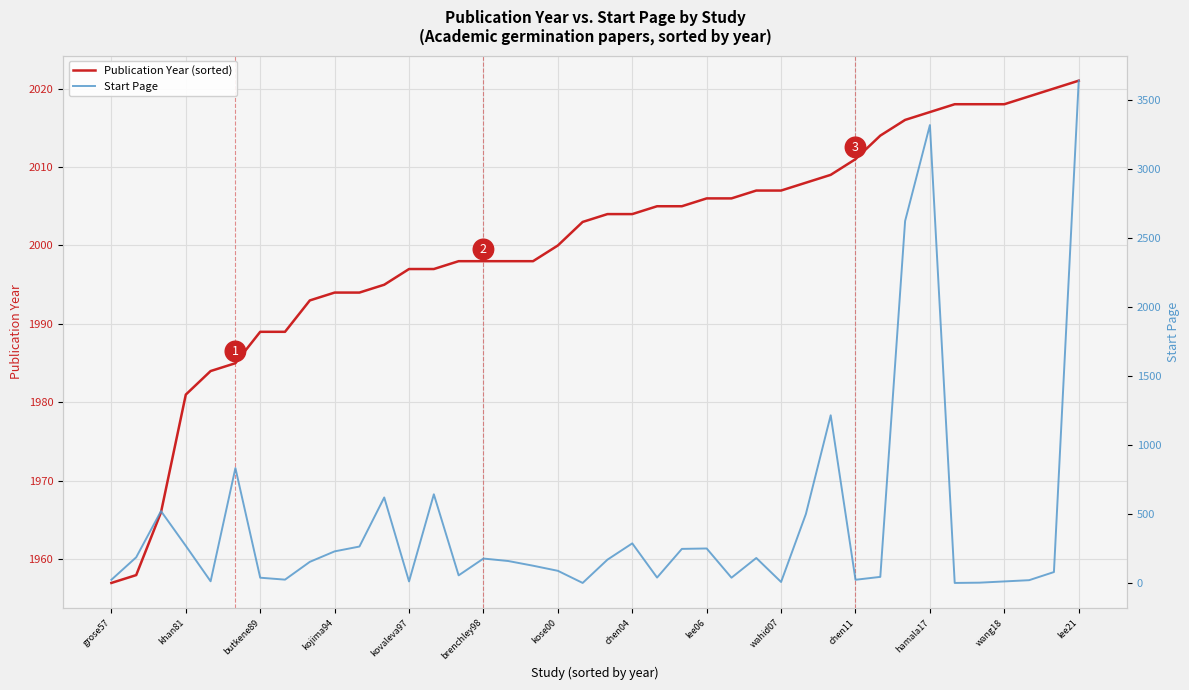

Which category has the lowest value in the Publication Year (sorted) series?

grose57